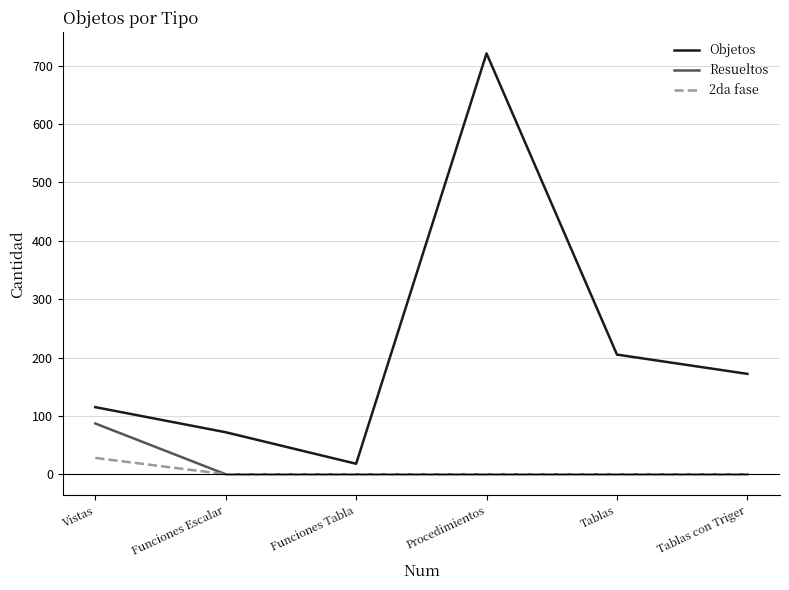

True or false: Resueltos has a value of 50 at Funciones Escalar.

False